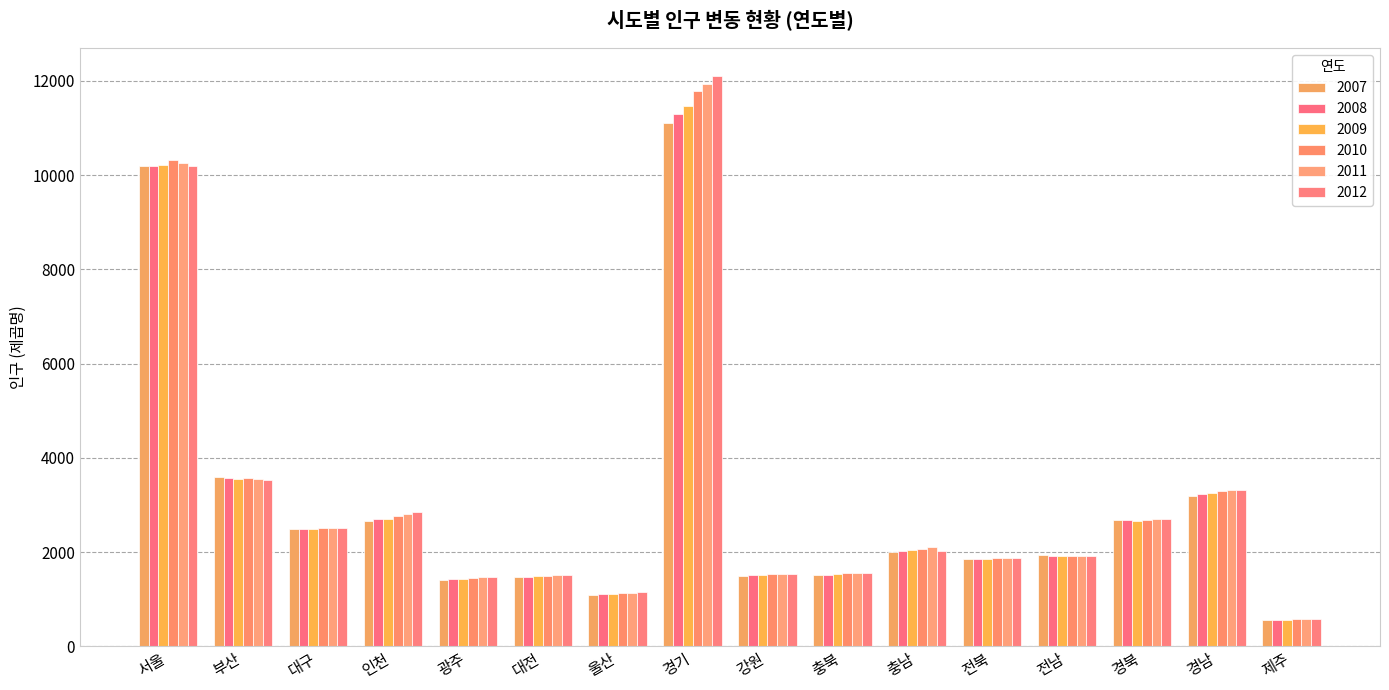

What is the total value across all series at 부산?

21352